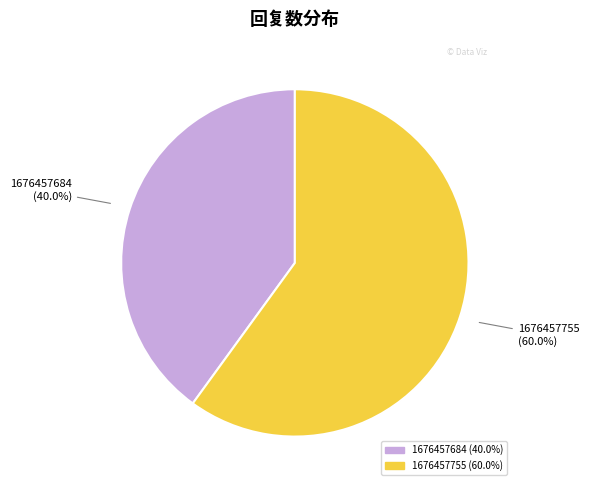

How many slices are in this pie chart?

2